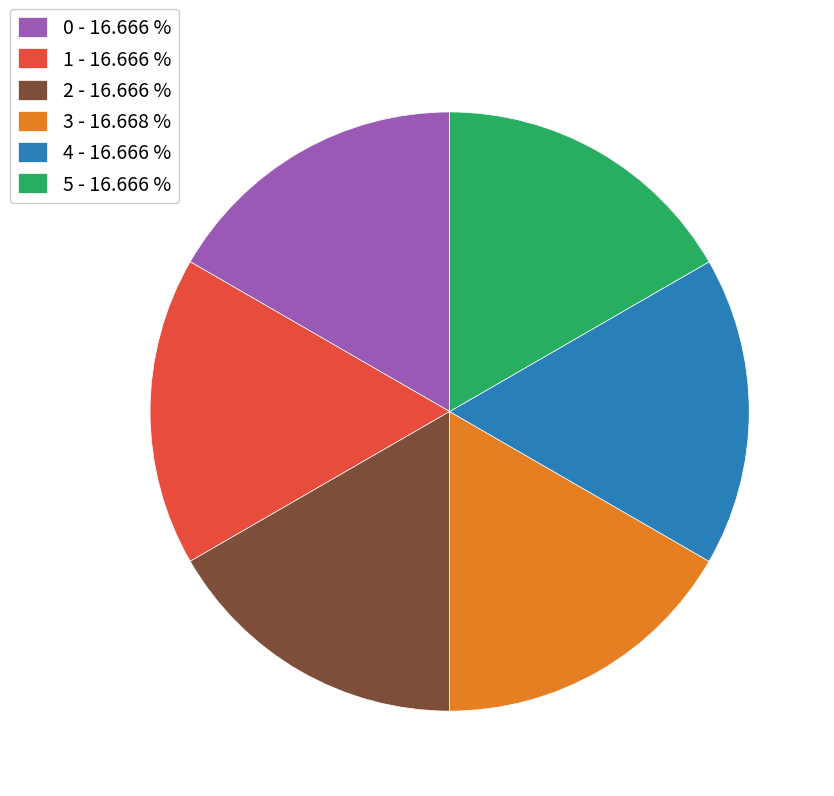

Is 5 the majority of the pie?

No